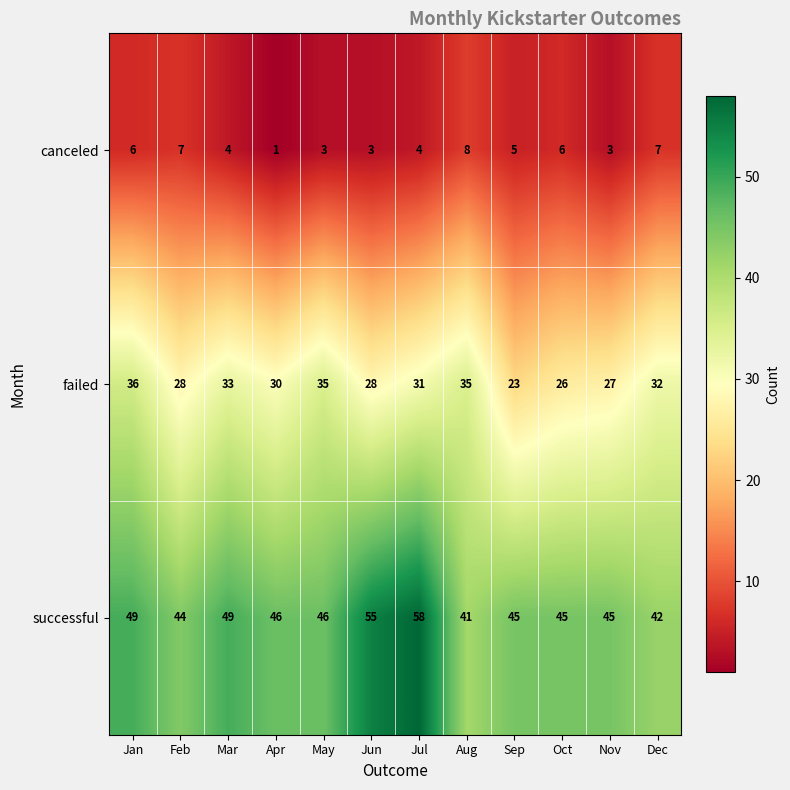

At how many categories does at least one series exceed 28?

12